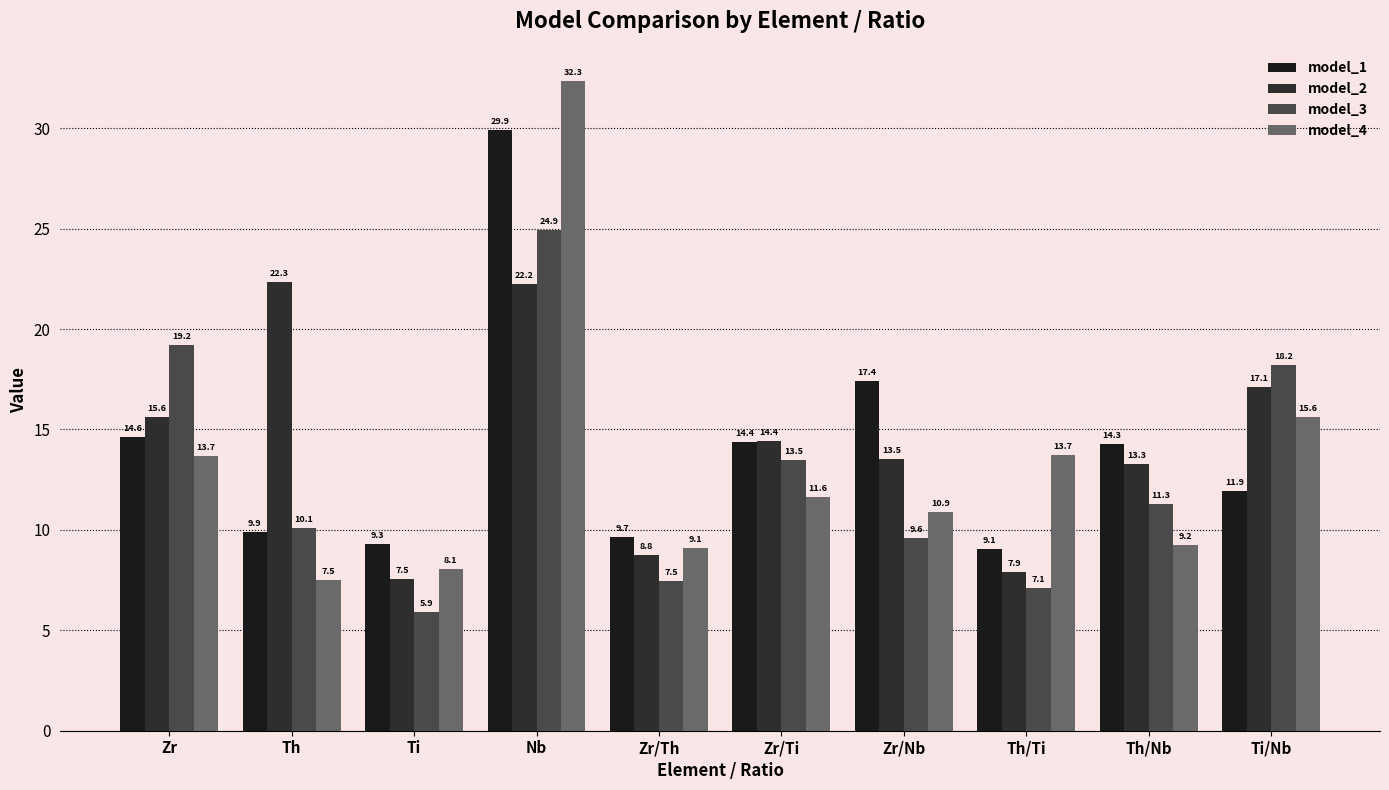

The value of model_4 at Th is 7.5. True or false?

True